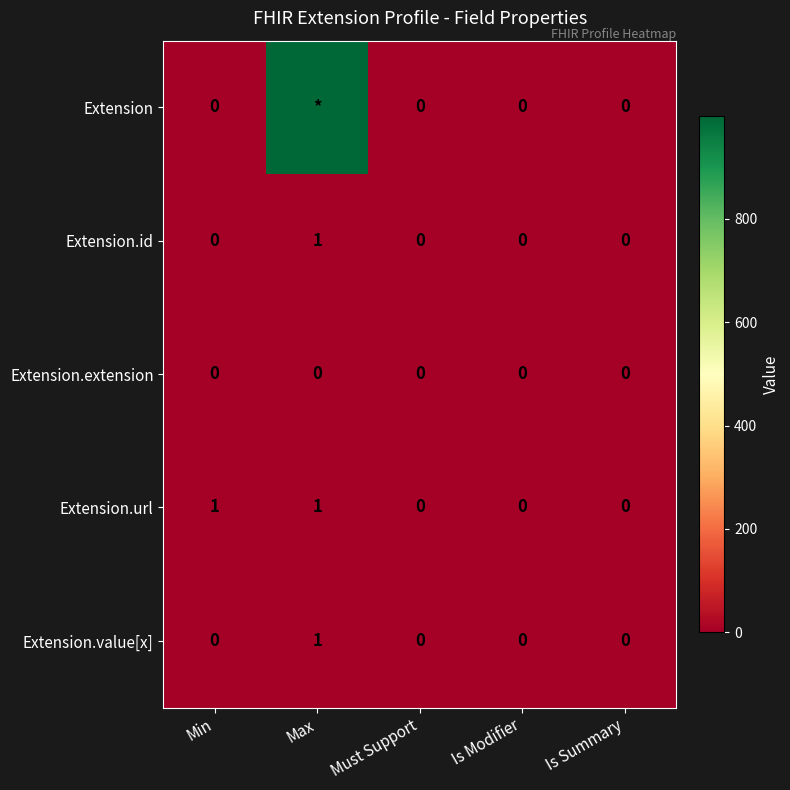

What is the difference between the maximum and minimum values in the Extension.value[x] series?

1